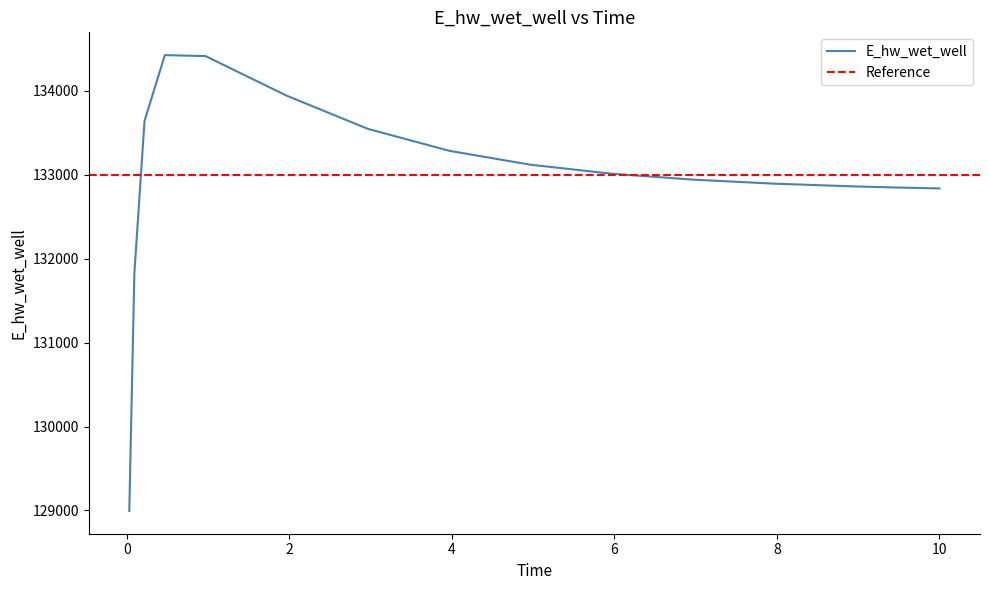

Read the value at 0.96875.

134413.2